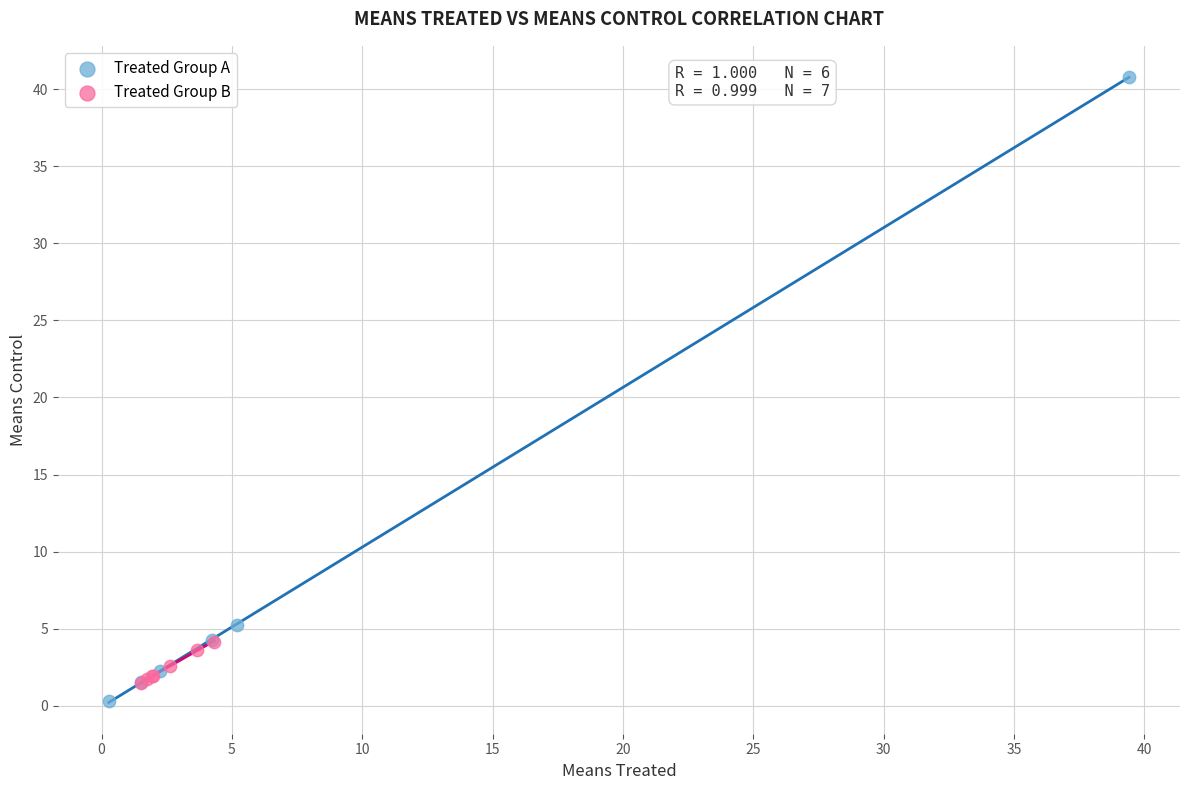

Which series has the largest Y range (max minus min)?

Treated Group A